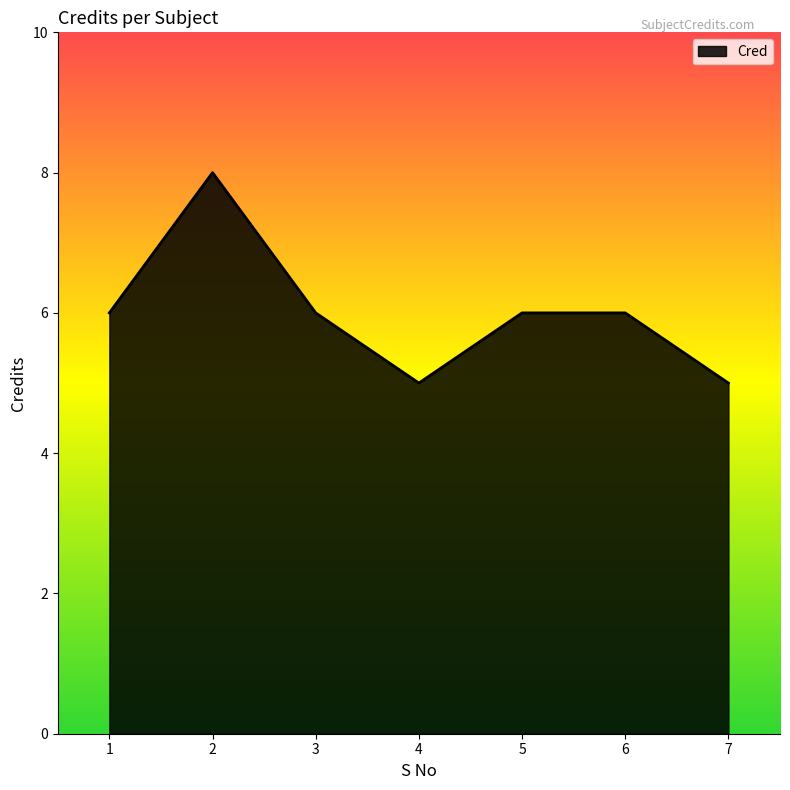

What is the average value?

6